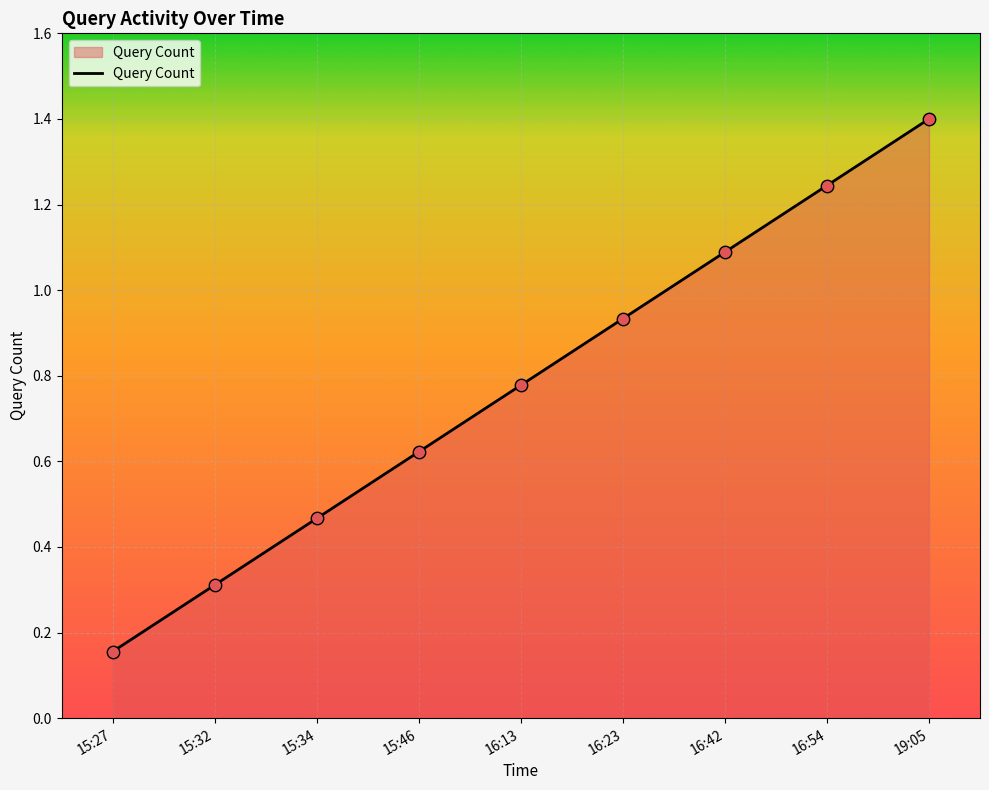

Between 15:27 and 19:05, which is larger?

19:05